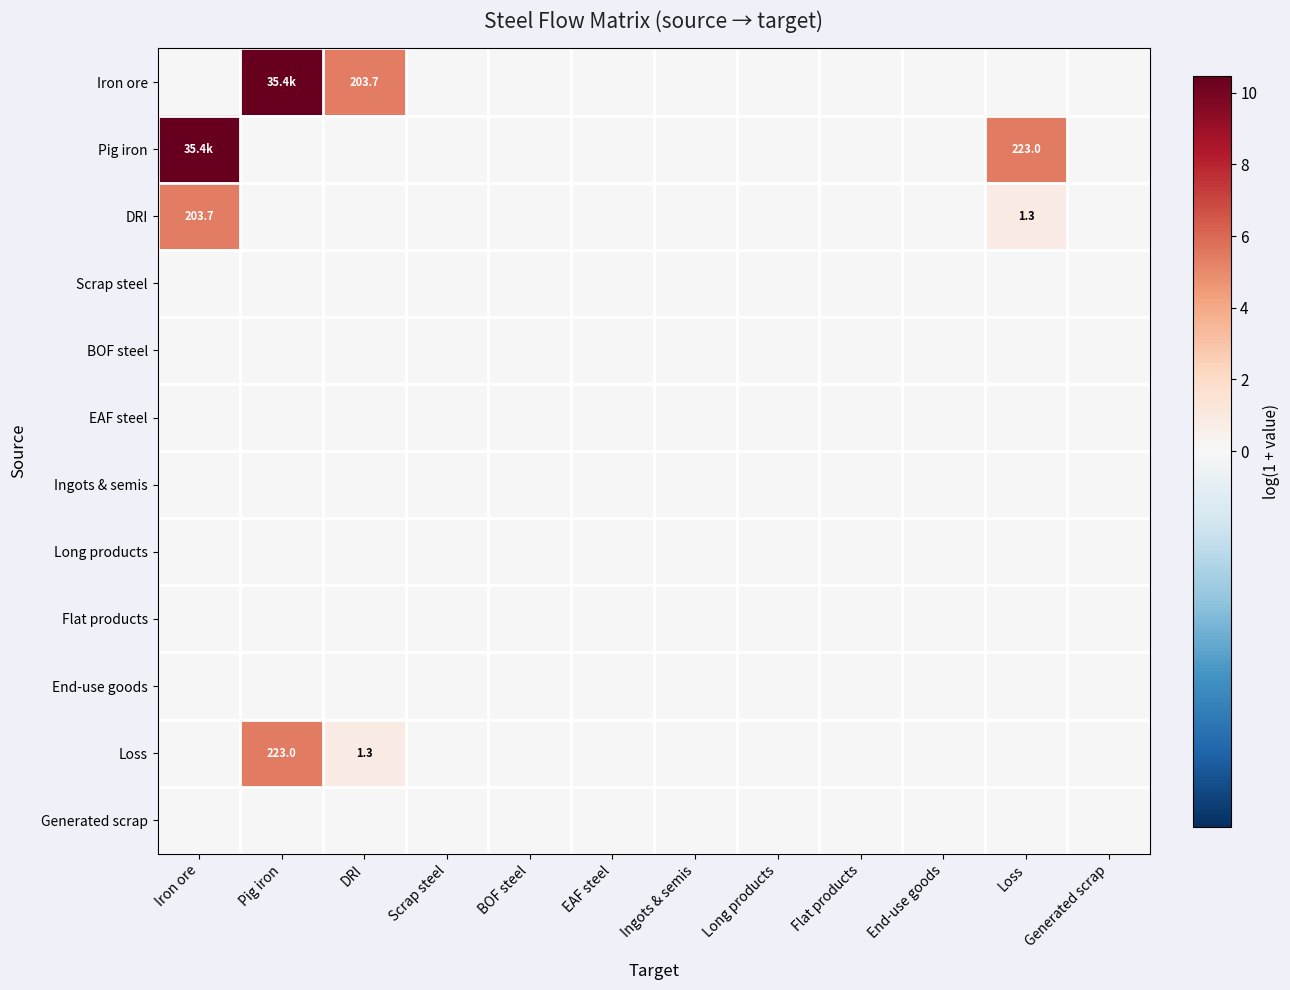

Rank the series at EAF steel from highest to lowest value.

Iron ore, Pig iron, DRI, Scrap steel, BOF steel, EAF steel, Ingots & semis, Long products, Flat products, End-use goods, Loss, Generated scrap